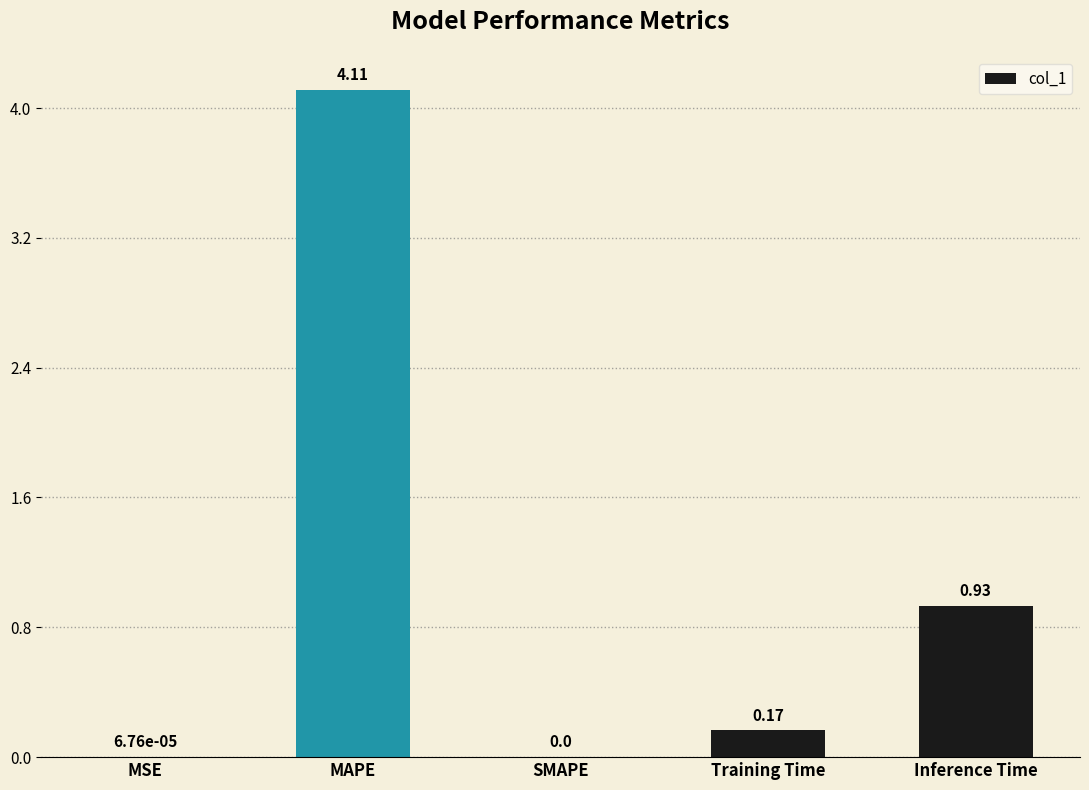

The value at Training Time is 0.3. True or false?

False